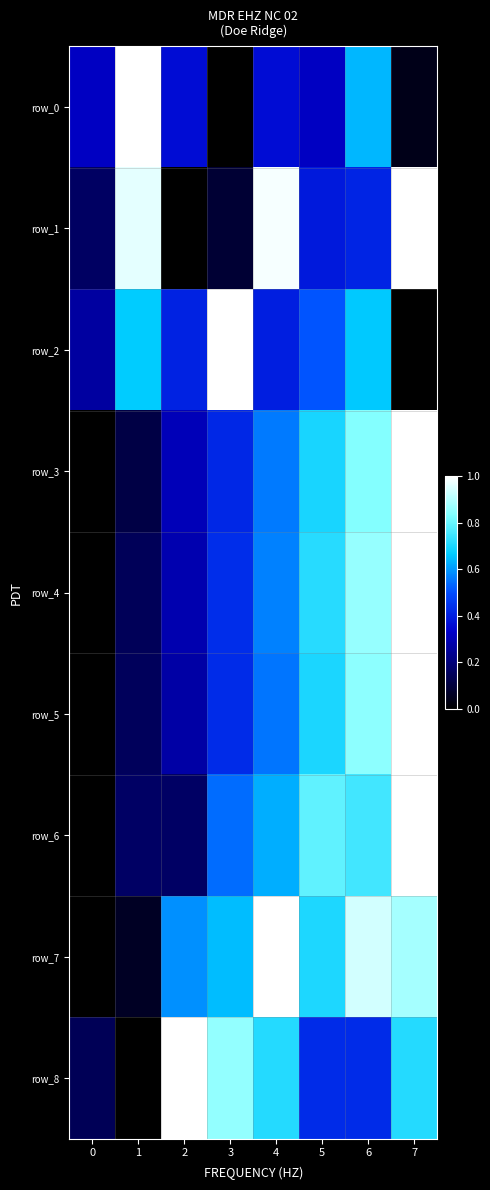

The row_5 series shows 0.2 at 2. True or false?

False